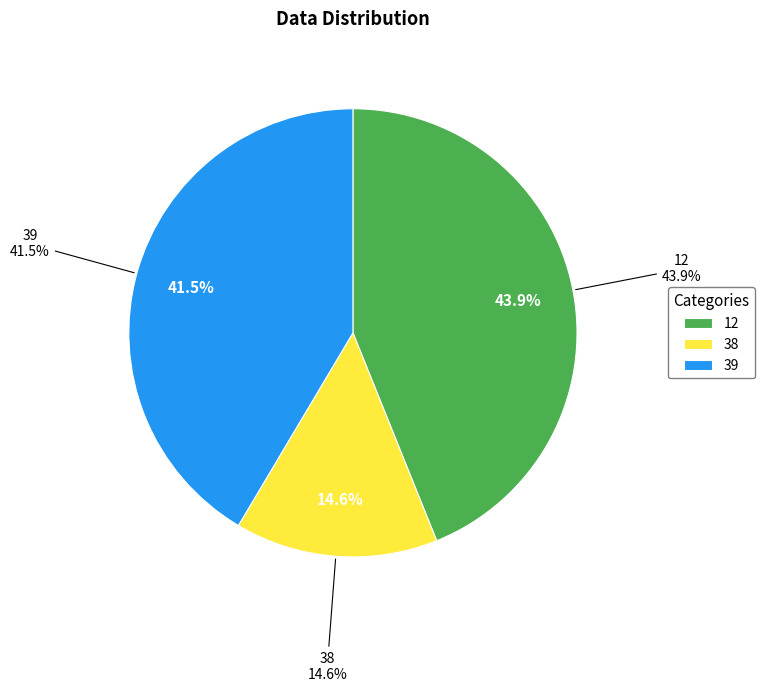

Is there a majority slice in this chart?

No